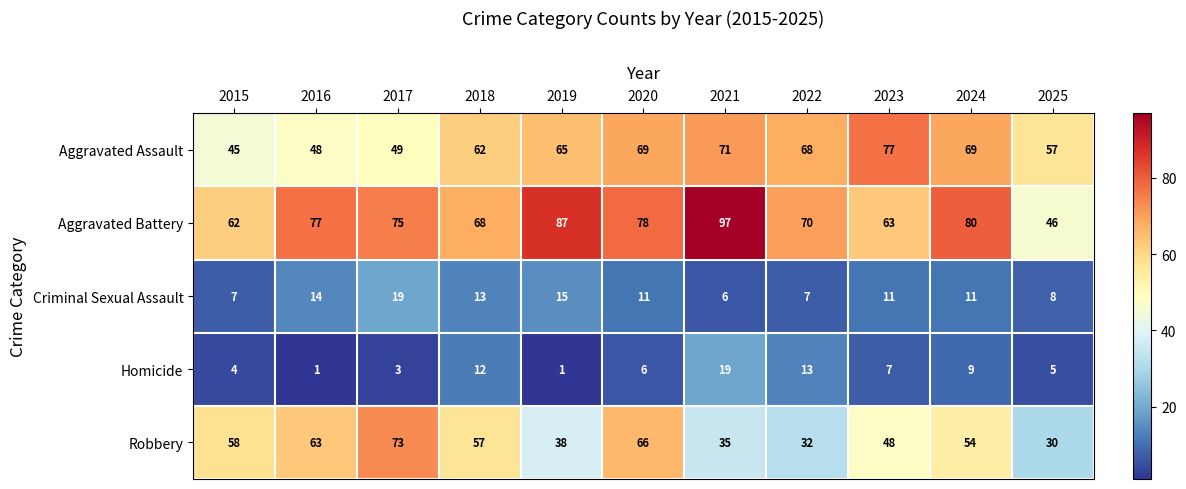

At which label is Homicide closest to 10?

2024